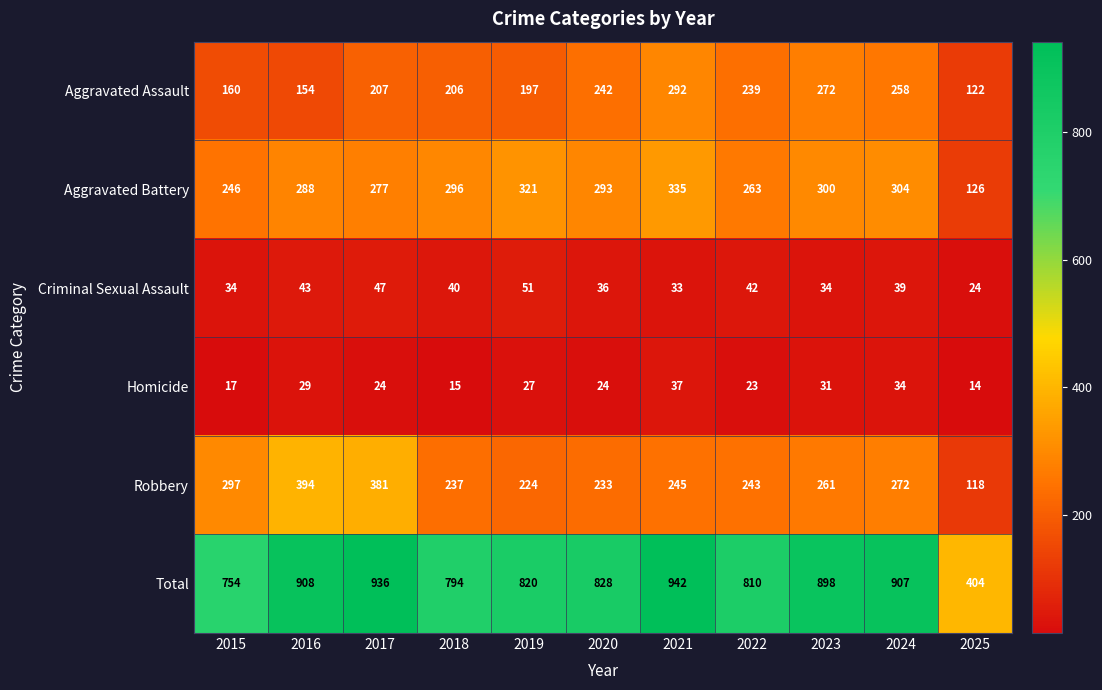

The Criminal Sexual Assault series shows 34 at 2023. True or false?

True